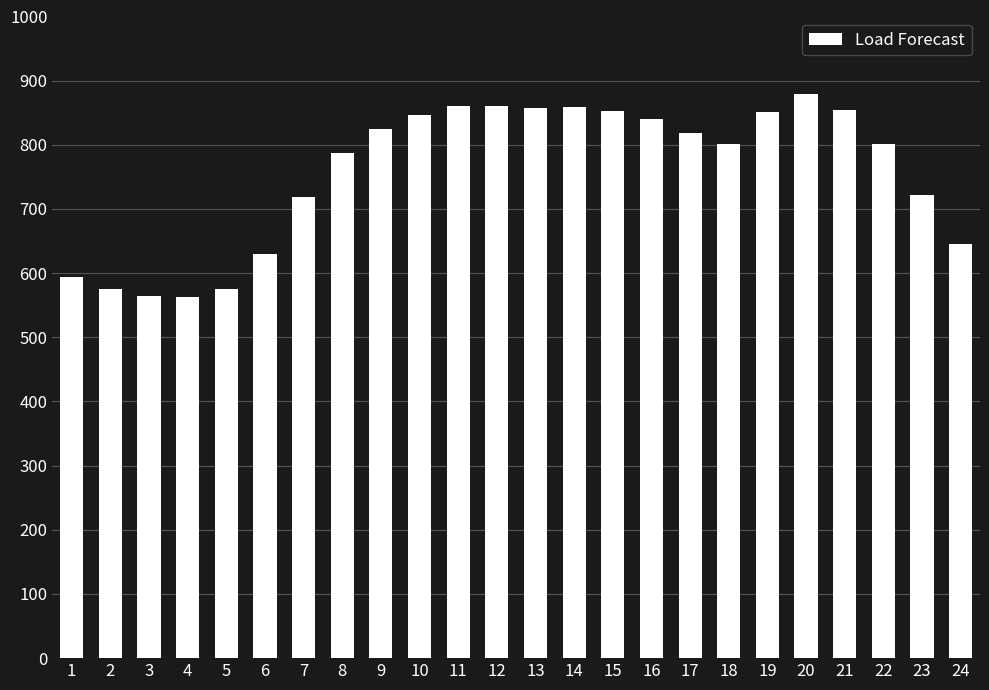

How many bars are there in total?

24